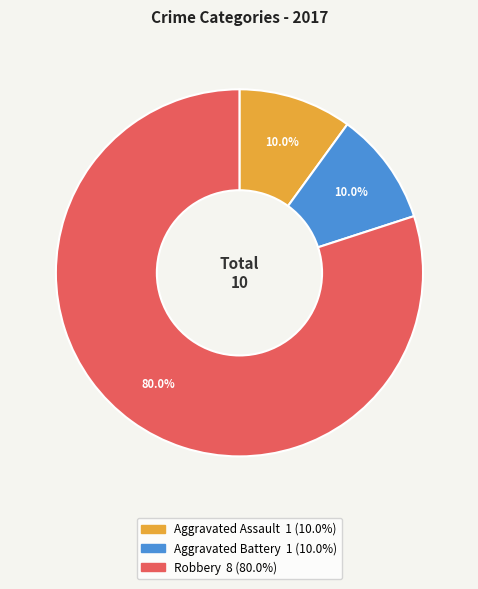

Which category accounts for the majority?

Robbery